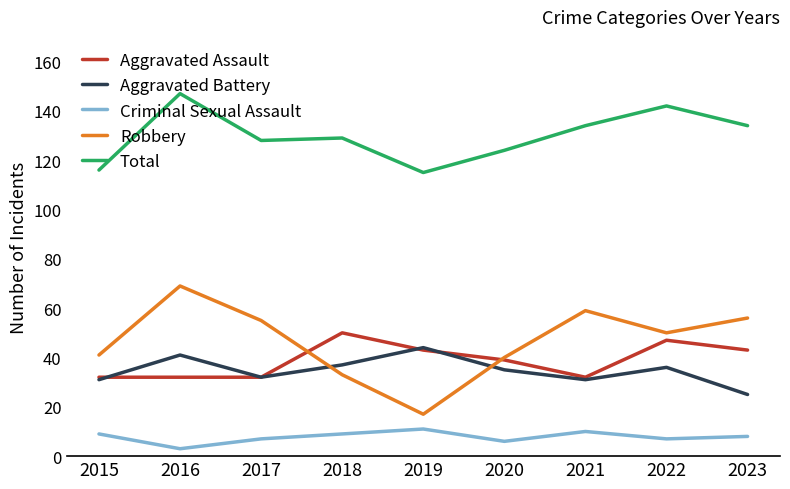

Rank the series at 2016 from lowest to highest value.

Criminal Sexual Assault, Aggravated Assault, Aggravated Battery, Robbery, Total